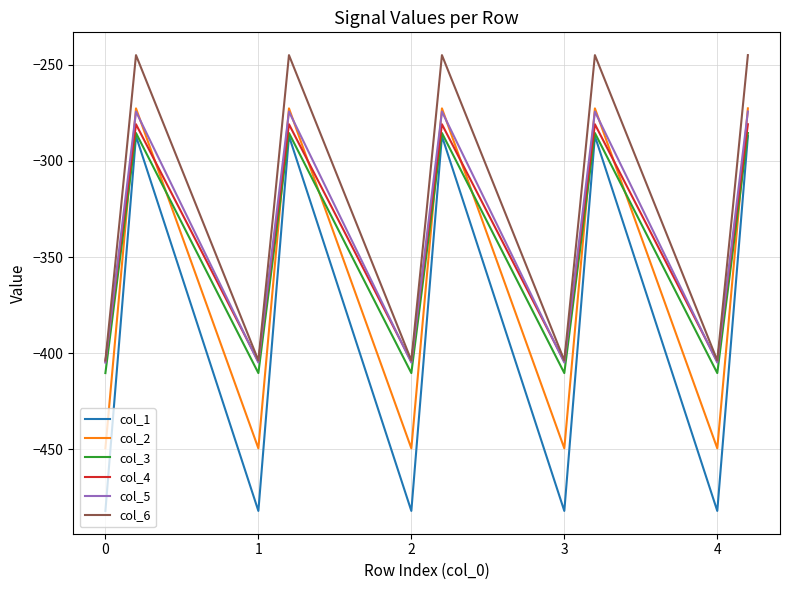

Which series has the largest total across all categories?

col_6